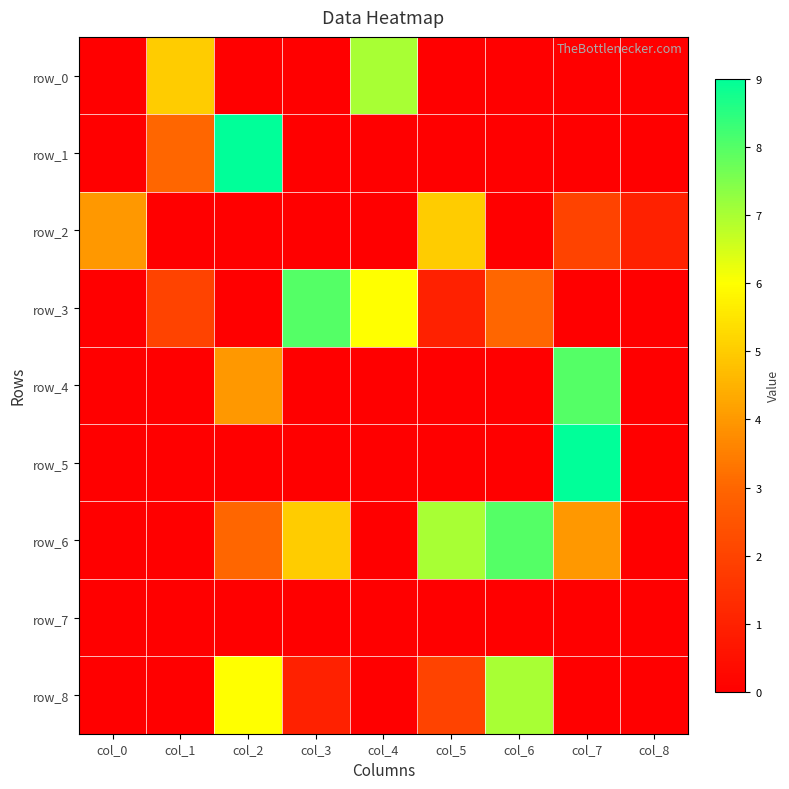

List the labels in order of row_3 value, largest first.

col_3, col_4, col_6, col_1, col_5, col_0, col_2, col_7, col_8